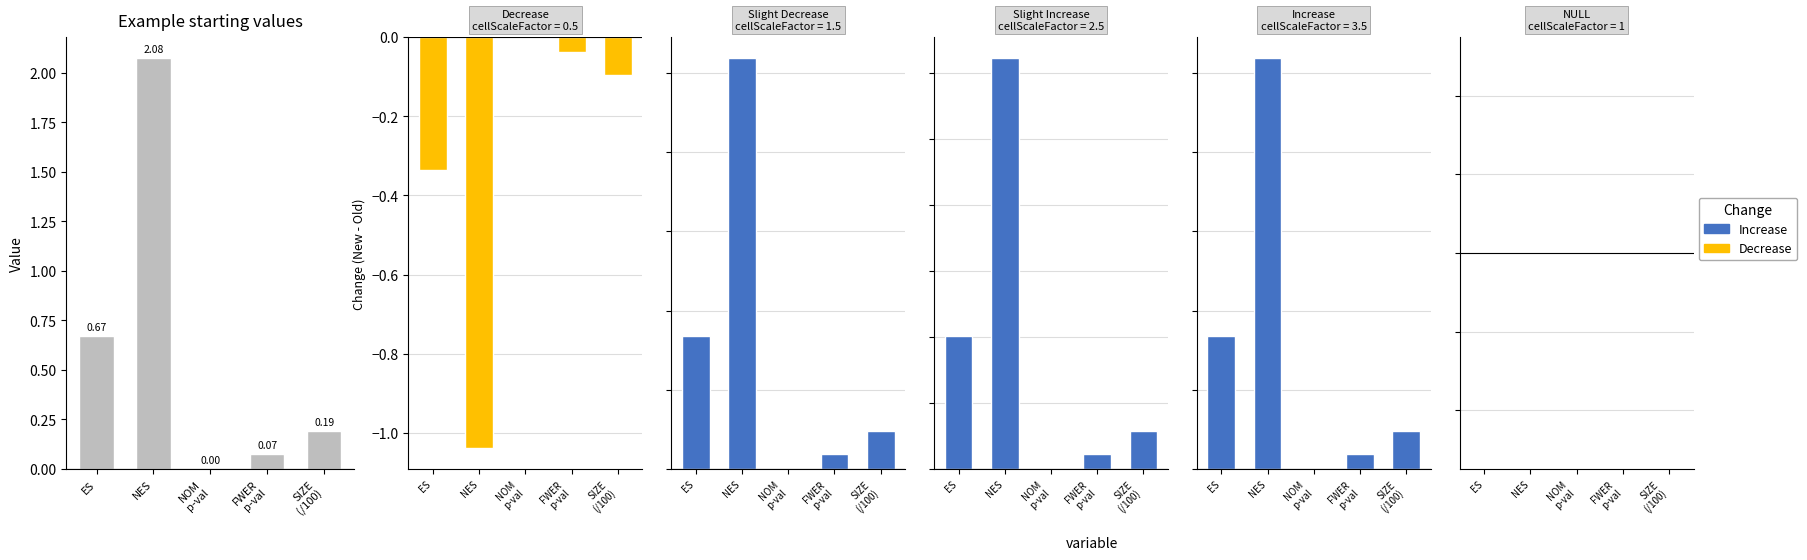

Which label corresponds to the smallest value in the chart?

NOM
p-val